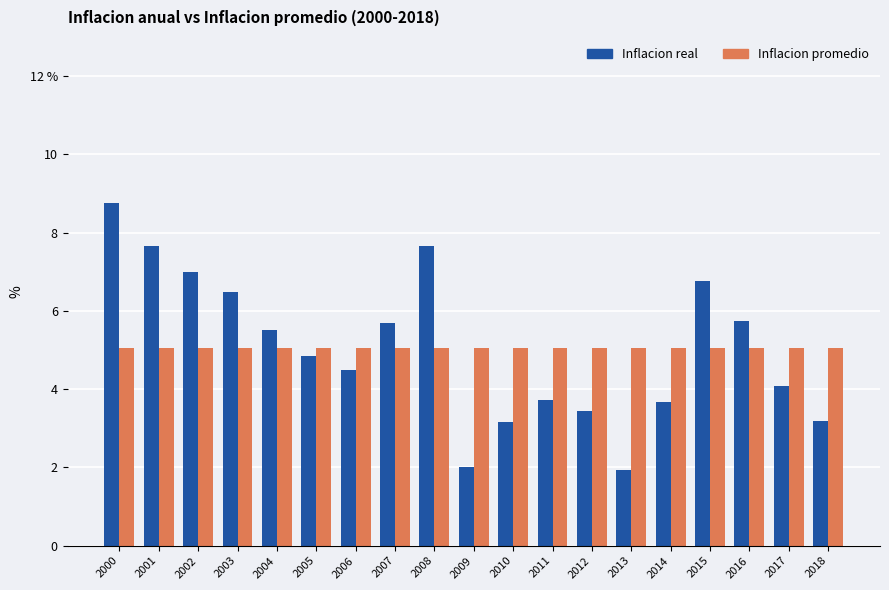

Which series has the largest total across all categories?

Inflacion real